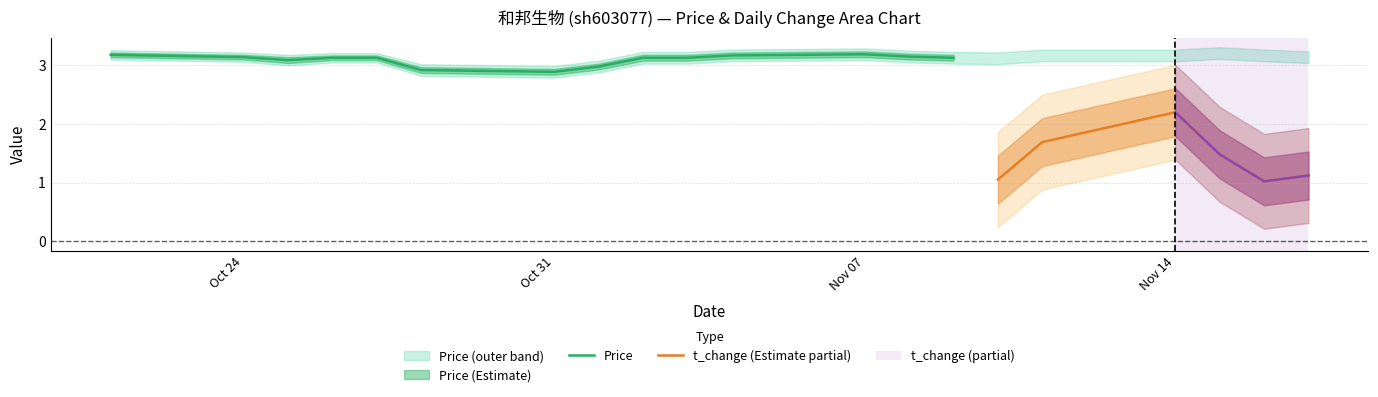

The t_change series shows 1.5 at 2022-10-21. True or false?

False